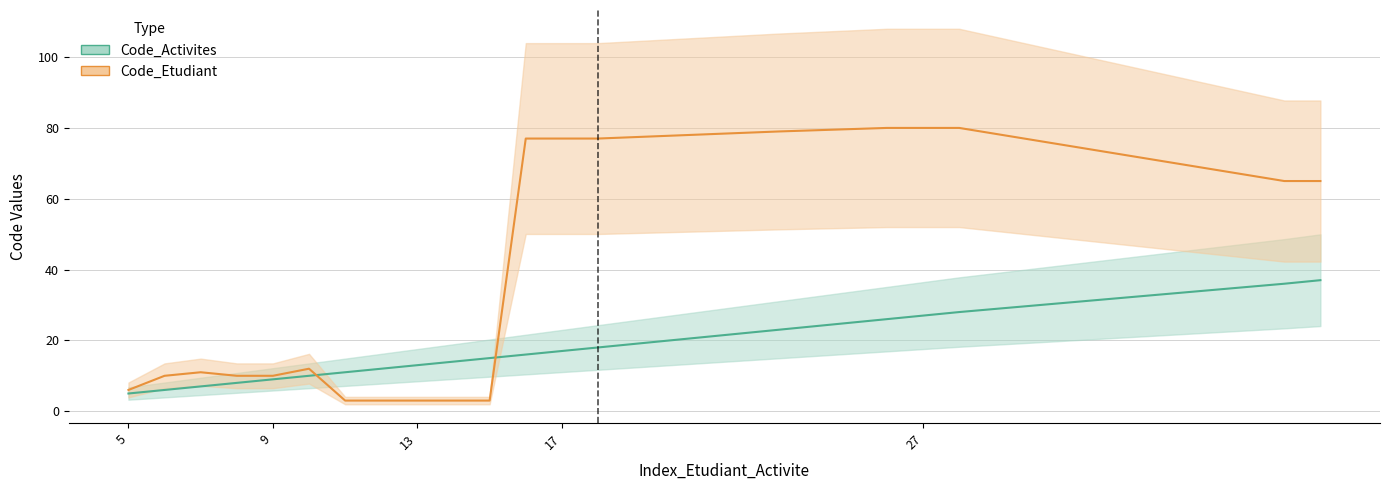

Reading right to left, list all the values displayed in this chart.

Code_Activites: 38=37	37=36	28=28	27=27	26=26	23=23	18=18	17=17	16=16	15=15	14=14	13=13	12=12	11=11	10=10	9=9	8=8	7=7	6=6	5=5
Code_Etudiant: 38=65	37=65	28=80	27=80	26=80	23=79	18=77	17=77	16=77	15=3	14=3	13=3	12=3	11=3	10=12	9=10	8=10	7=11	6=10	5=6